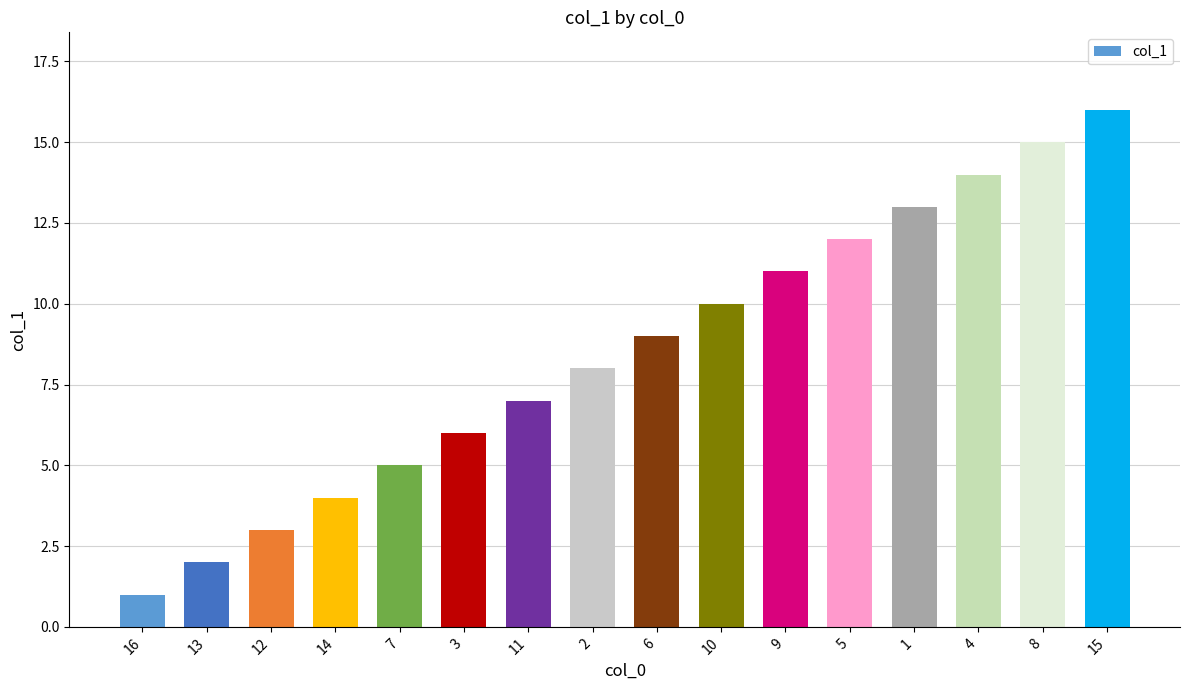

What is the difference between the maximum and second lowest values?

14